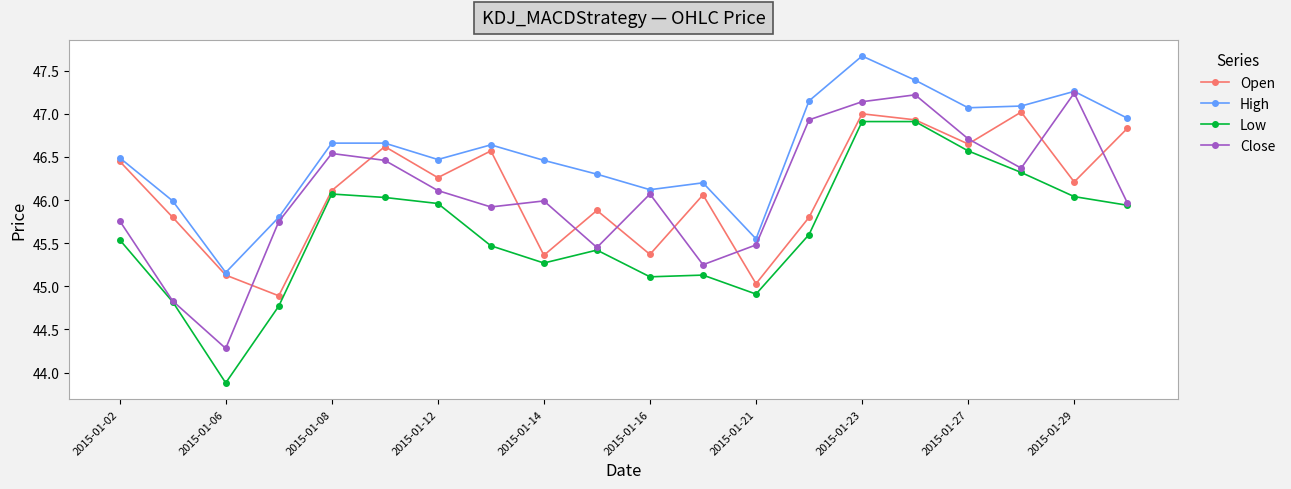

Rank the series by their maximum value, from lowest to highest.

Low, Open, Close, High